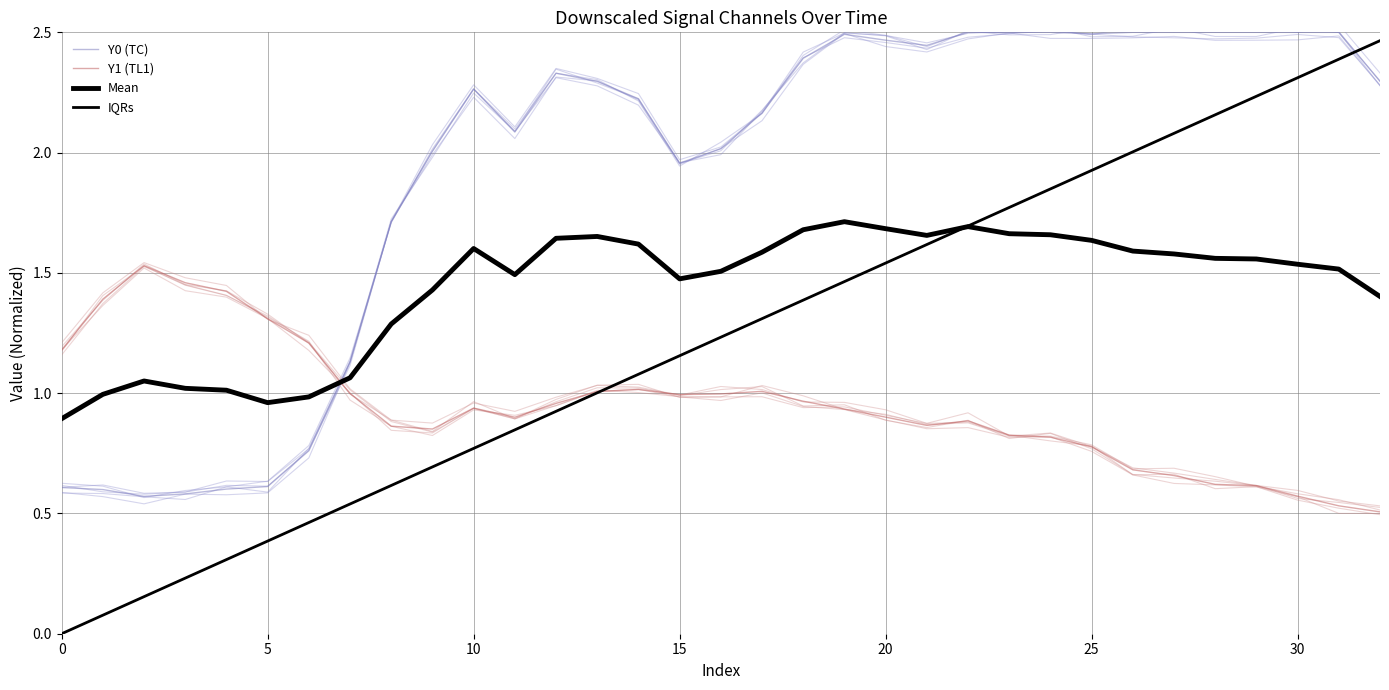

Between 12 and 18, which series saw the biggest shift?

IQRs